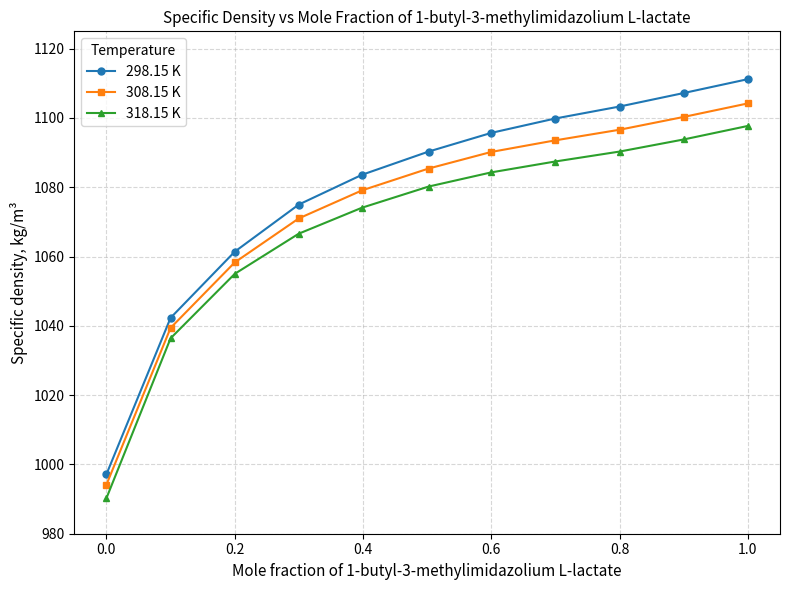

Which series has the largest range (max minus min)?

298.15 K